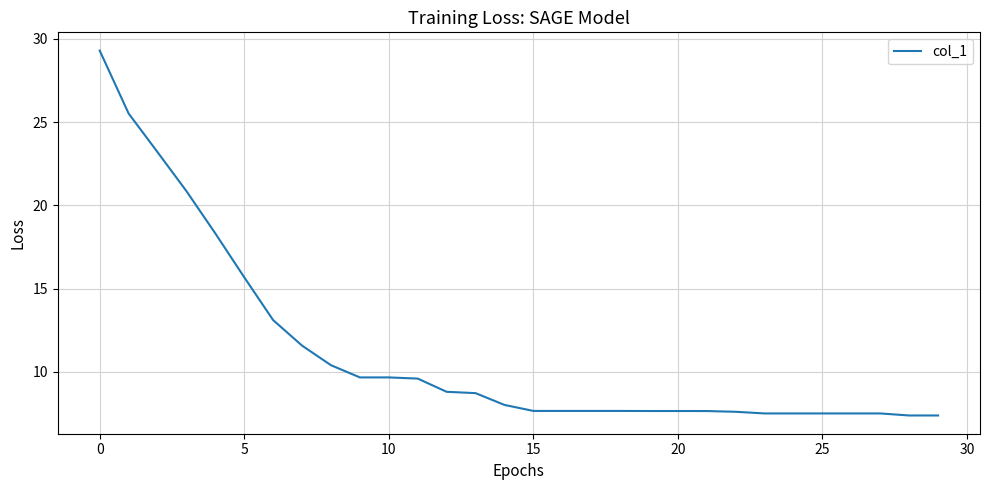

What is the difference between the maximum and minimum values?

21.9